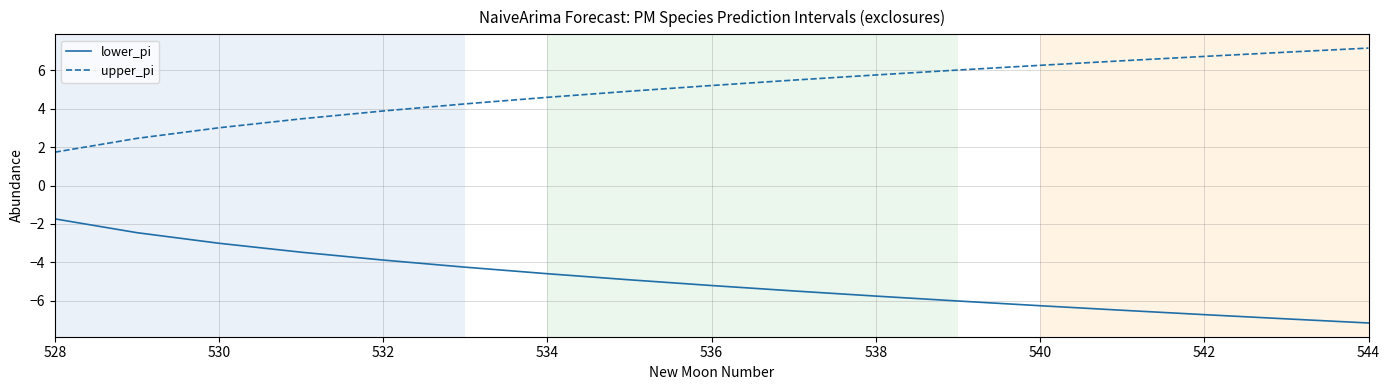

True or false: lower_pi and upper_pi intersect in this chart.

False